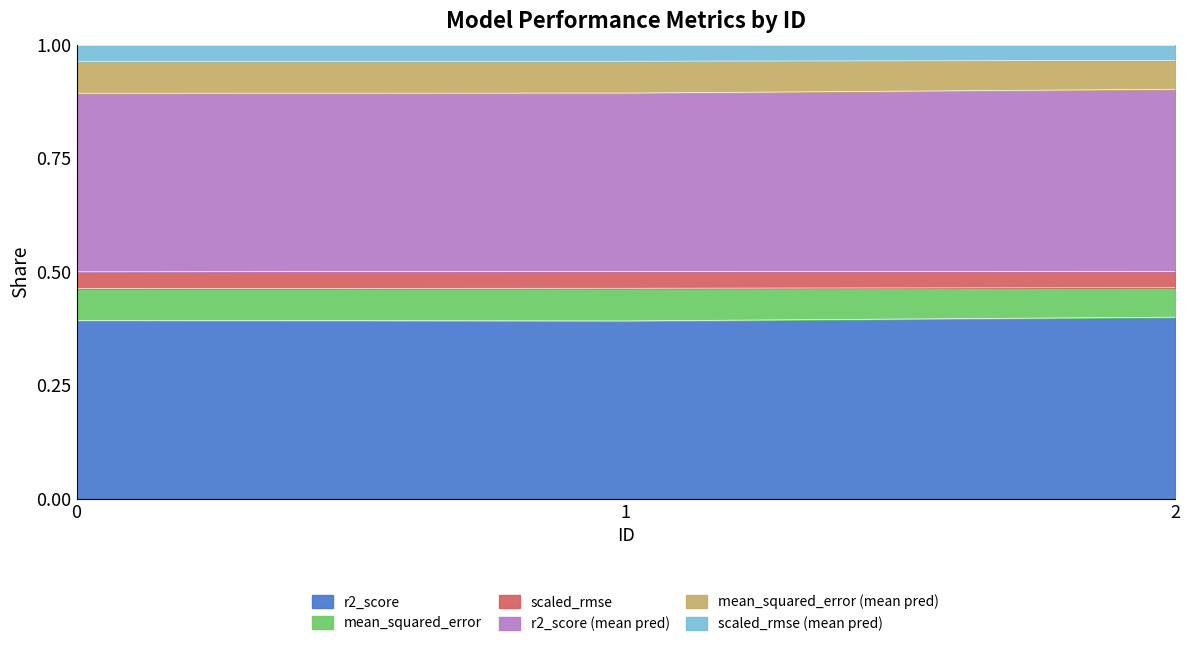

What is the total value across all series at 2?

1.0